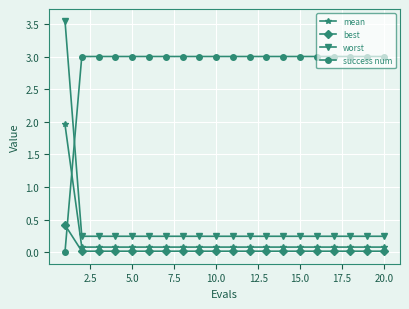

What is the value of the success num point at the 5th from the left?

3.0